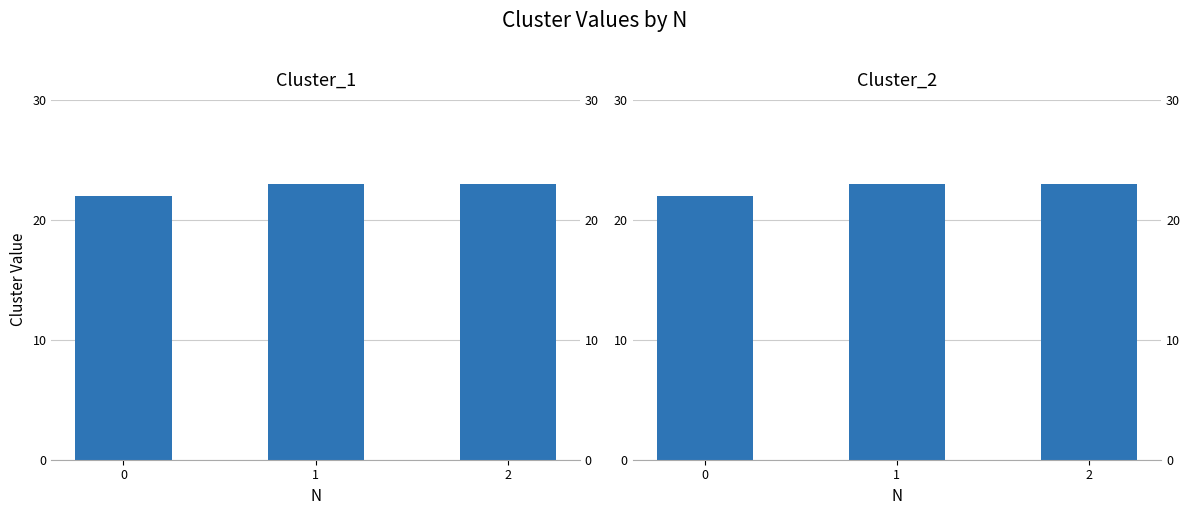

Which series has the largest total across all categories?

Cluster_1